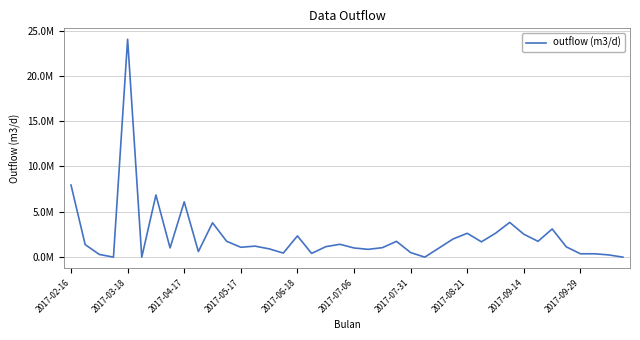

Is this an area chart (filled region under the line)?

No